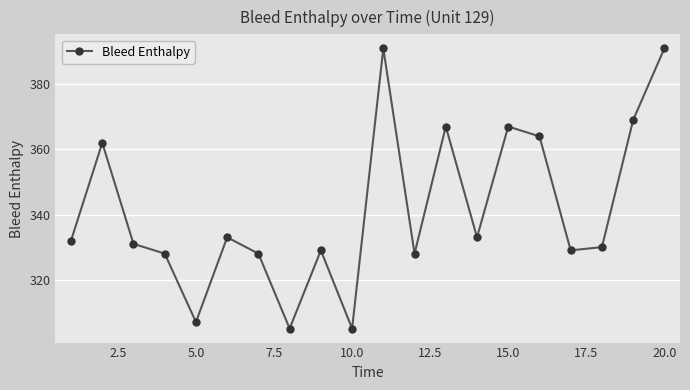

What is the minimum value shown in the chart?

305